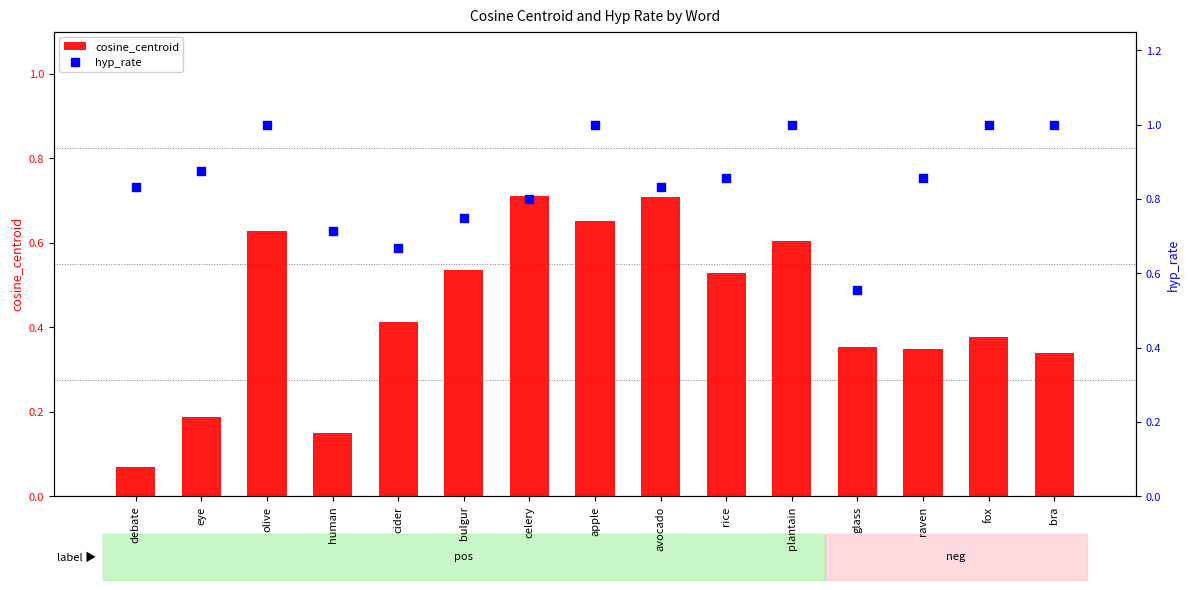

Which series has the largest Y range (max minus min)?

cosine_centroid